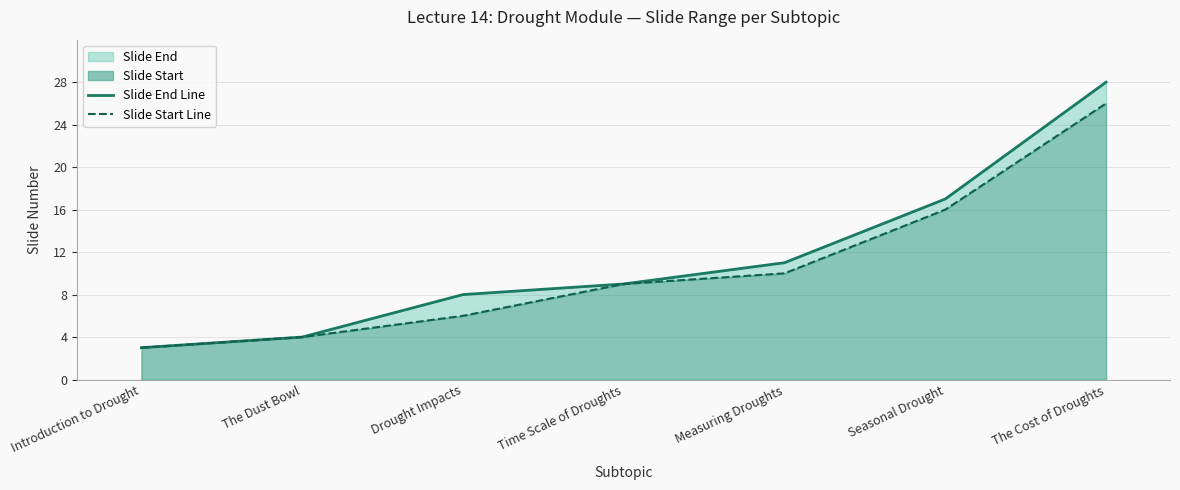

True or false: Slide Start Line and Slide End Line cross at least once.

False